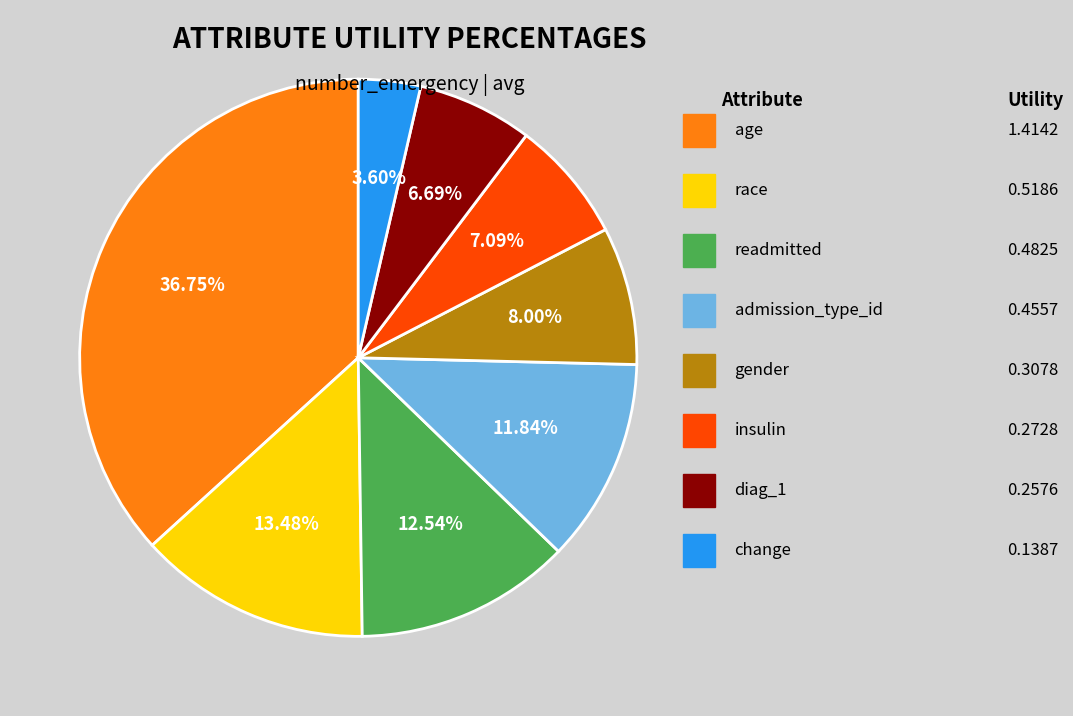

To the nearest percent, what is the difference between the largest and smallest slice percentages?

33%